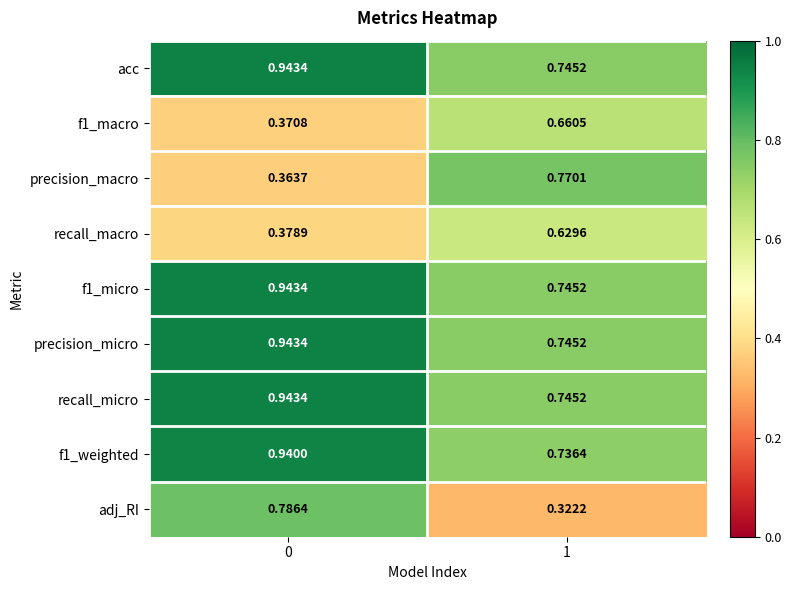

Reading left to right, what are all the values shown in this chart?

acc: 0=0.9	1=0.7
f1_macro: 0=0.4	1=0.7
precision_macro: 0=0.4	1=0.8
recall_macro: 0=0.4	1=0.6
f1_micro: 0=0.9	1=0.7
precision_micro: 0=0.9	1=0.7
recall_micro: 0=0.9	1=0.7
f1_weighted: 0=0.9	1=0.7
adj_RI: 0=0.8	1=0.3